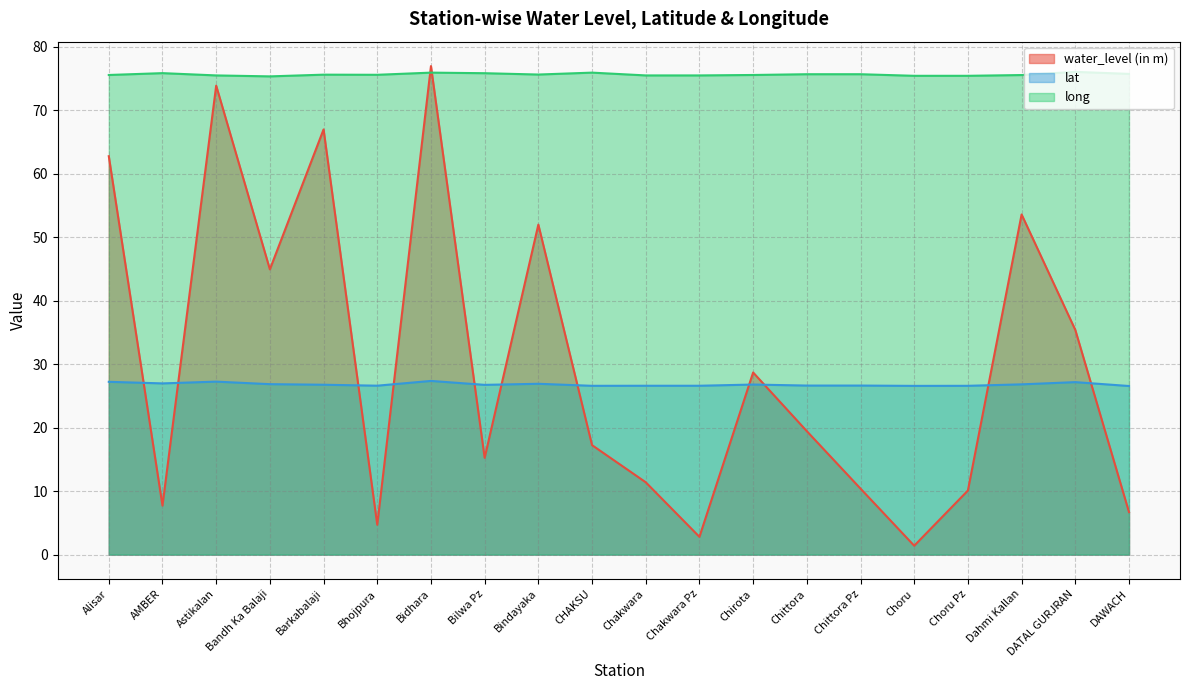

At which category does lat reach its first local valley?

AMBER